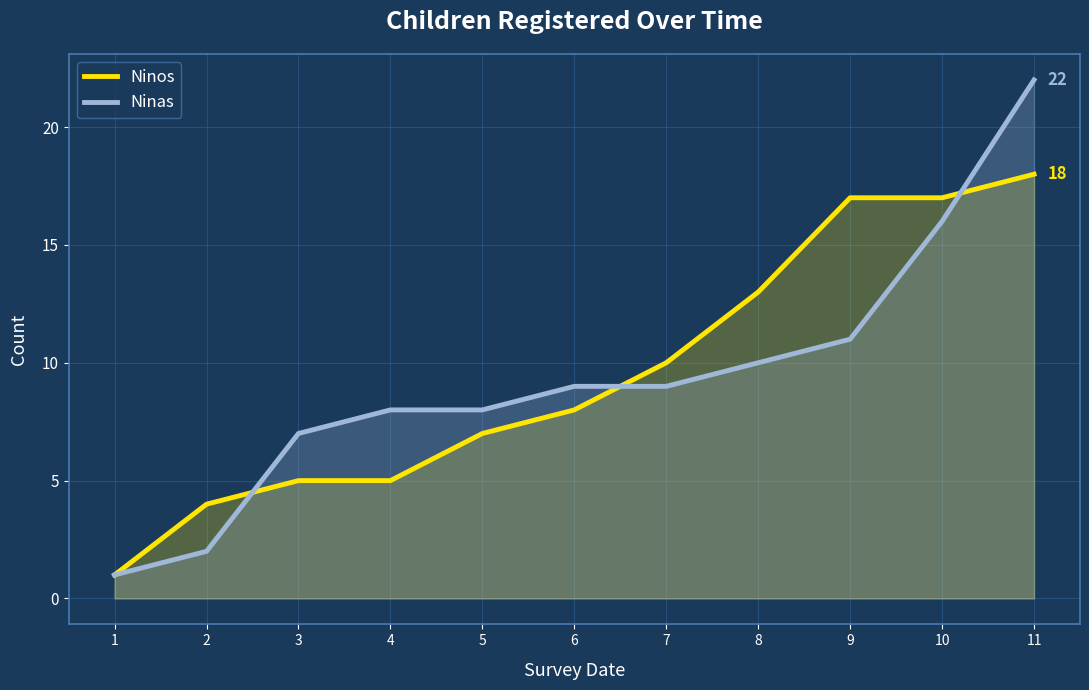

Which series has the largest range (max minus min)?

Ninas